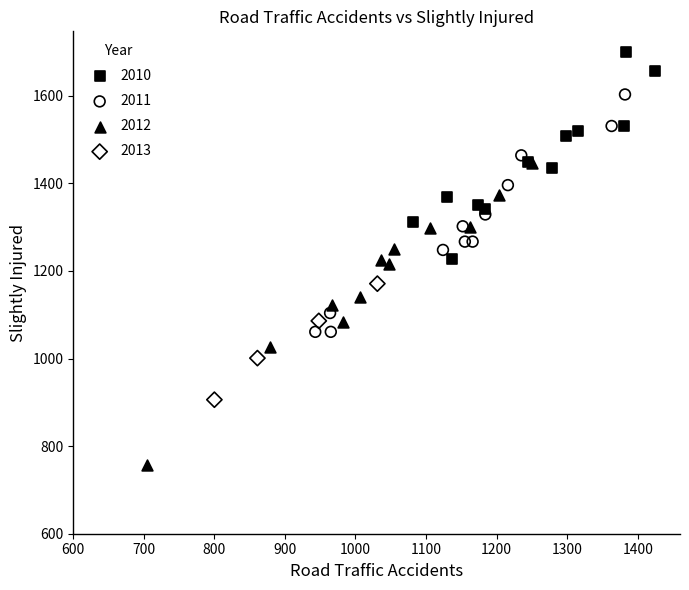

Which series has the widest spread of Y values?

2012